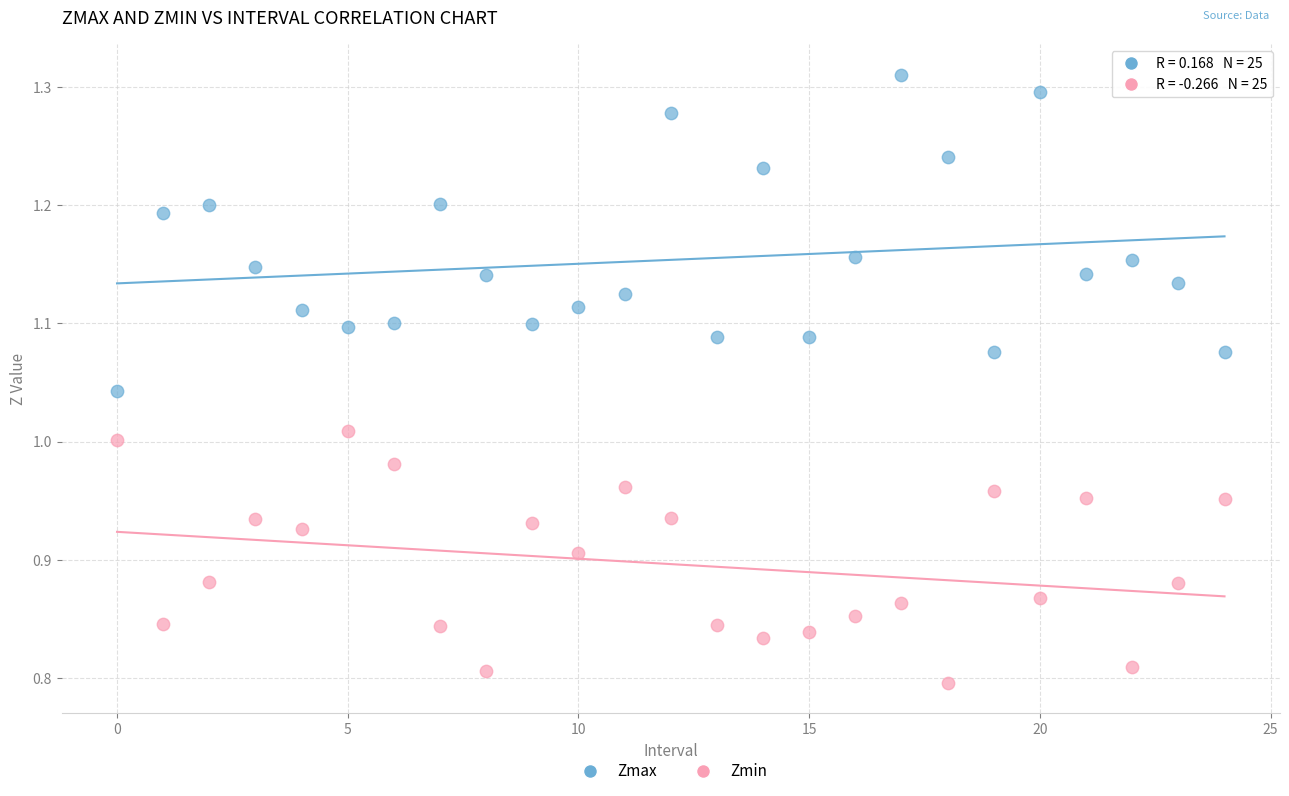

Across all data points, what is the range of Y values (max minus min)?

0.5